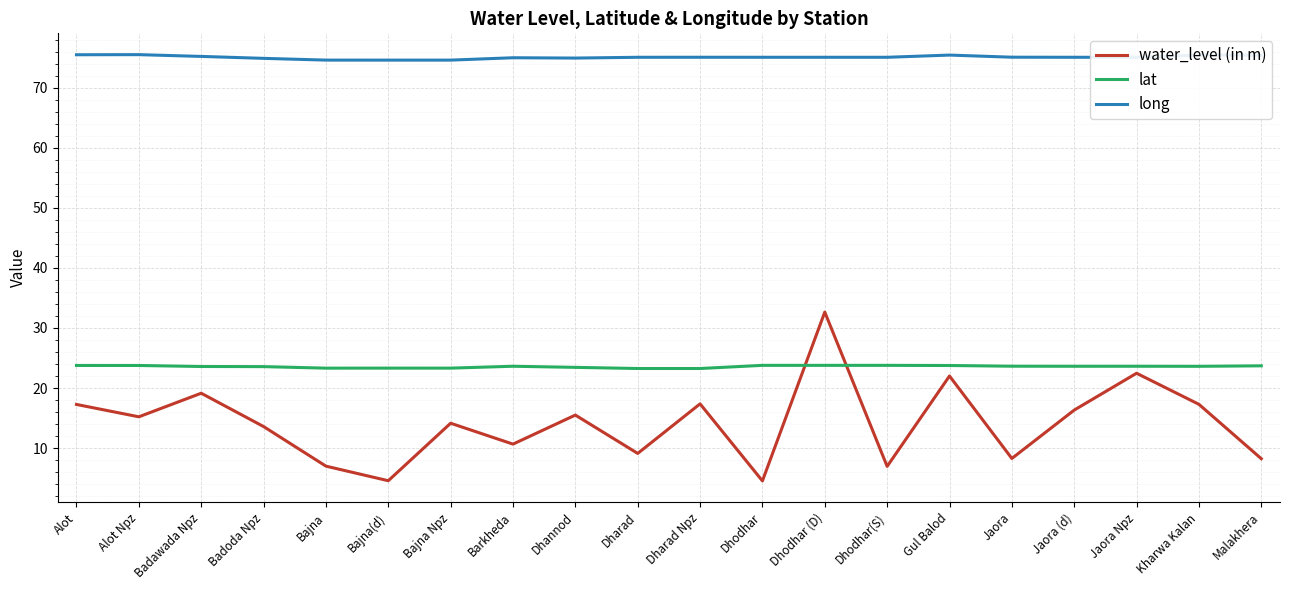

What is the greatest value displayed?

75.5